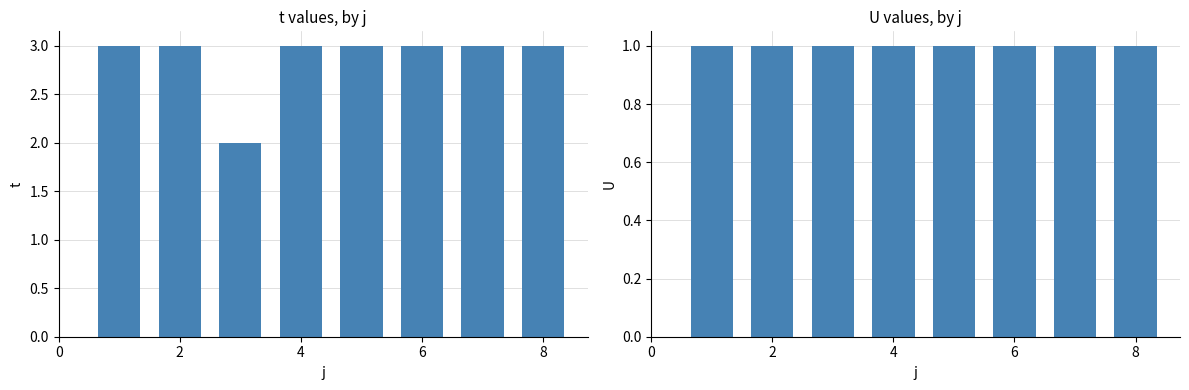

Between 4 and 7, which is larger?

7